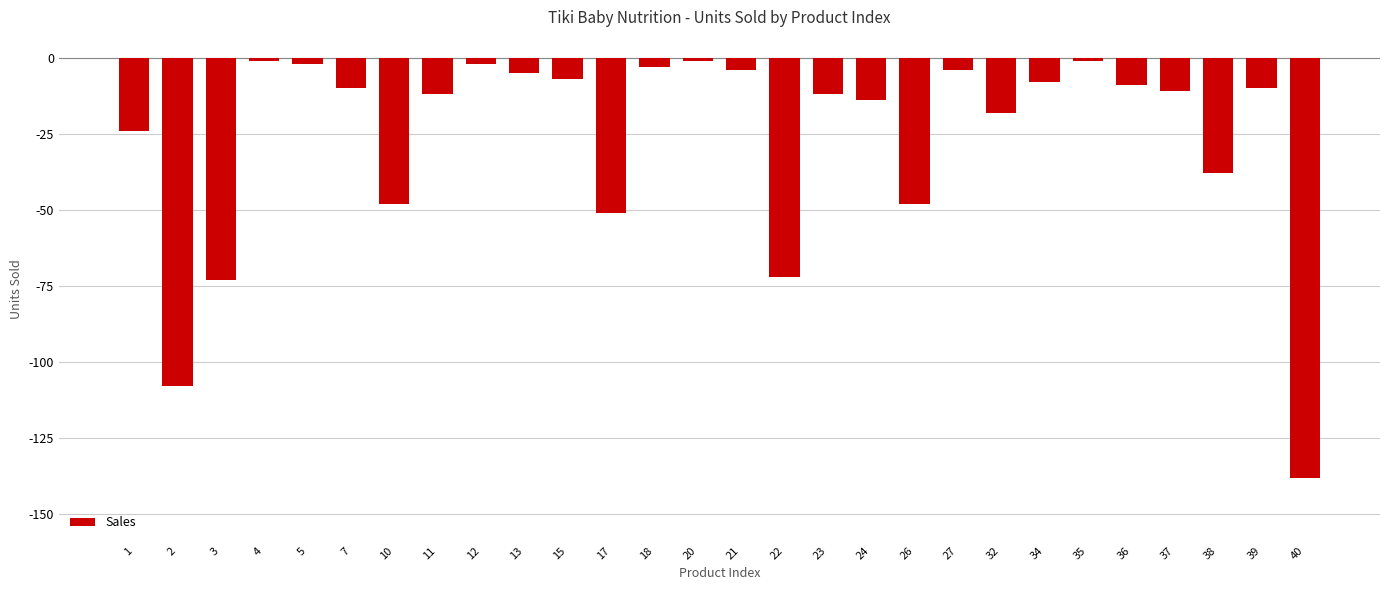

How many series are shown in this chart?

1